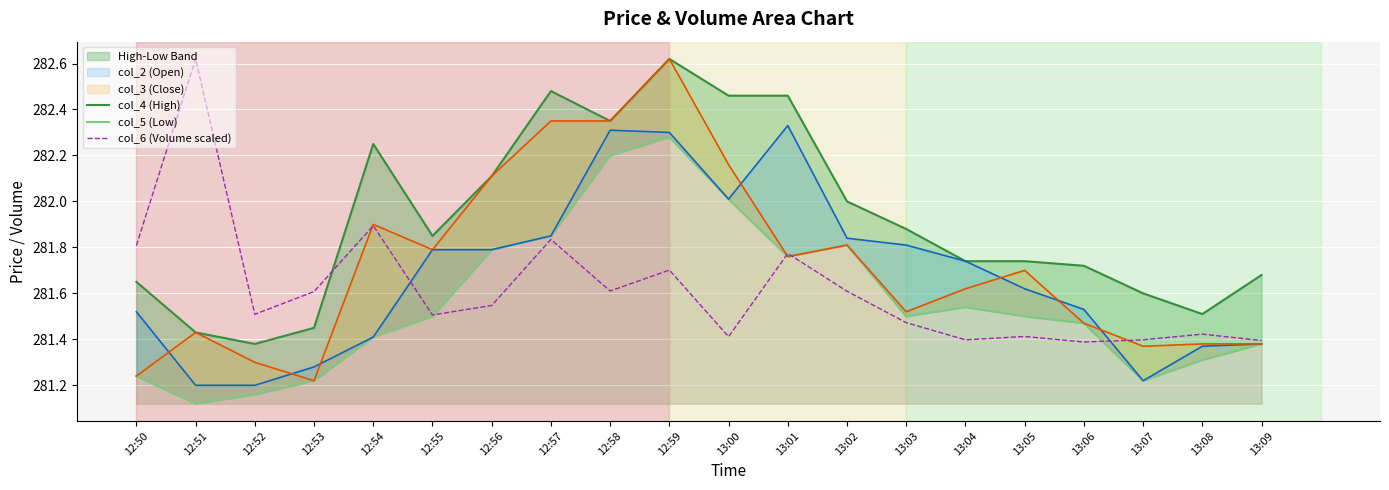

True or false: col_2 (Open) has a value of 104.1 at 13:06.

False